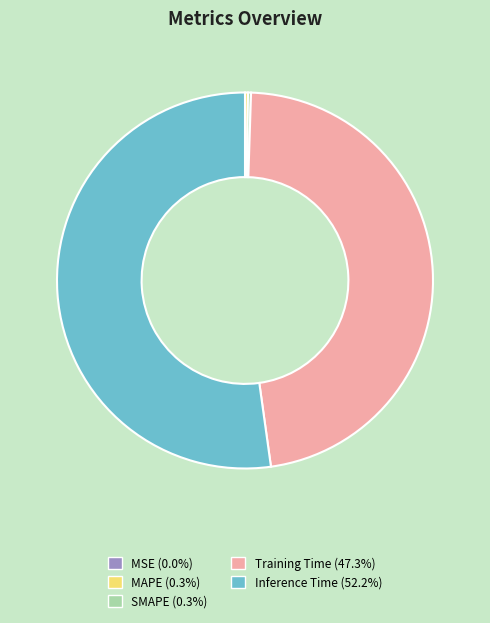

Is Training Time the majority of the pie?

No